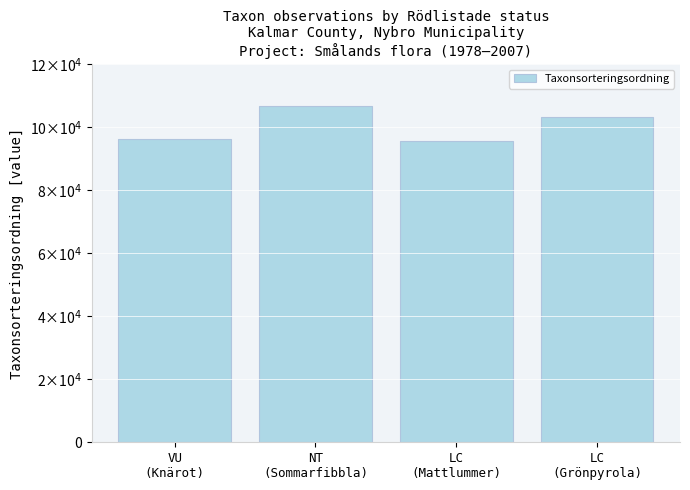

Are the bars horizontal?

No